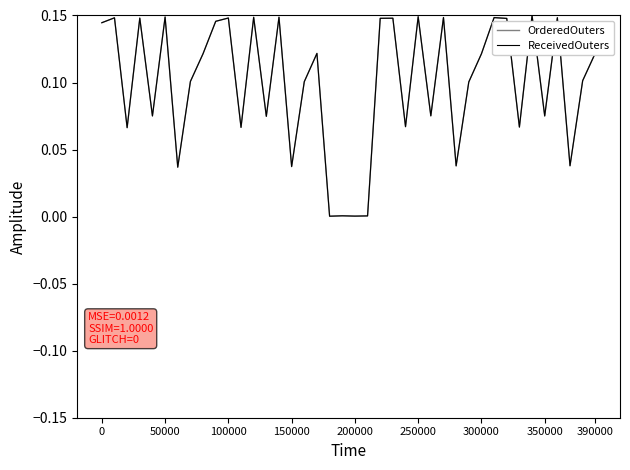

Does the chart display data point markers on the line(s)?

No